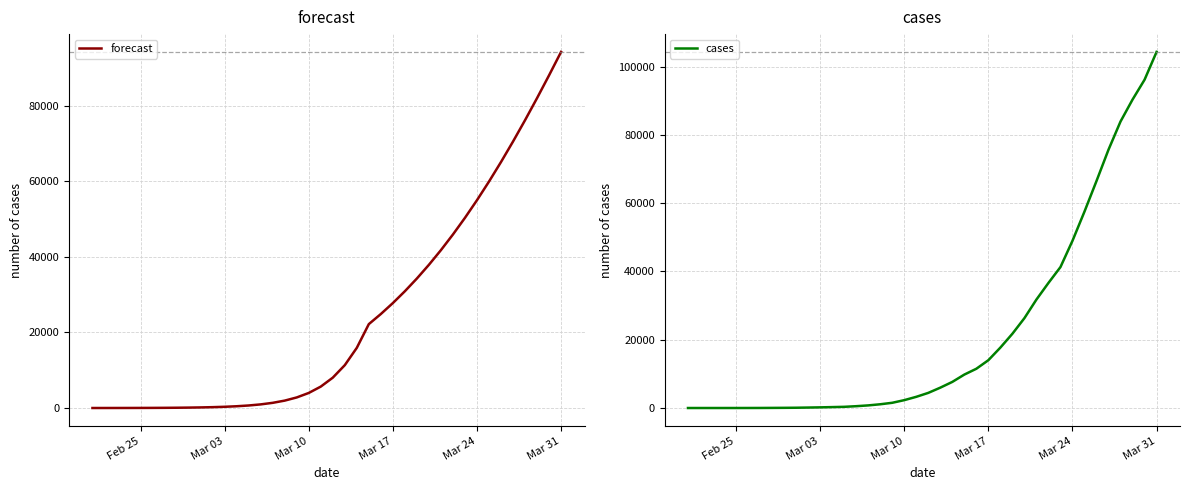

Which series has the largest range (max minus min)?

cases